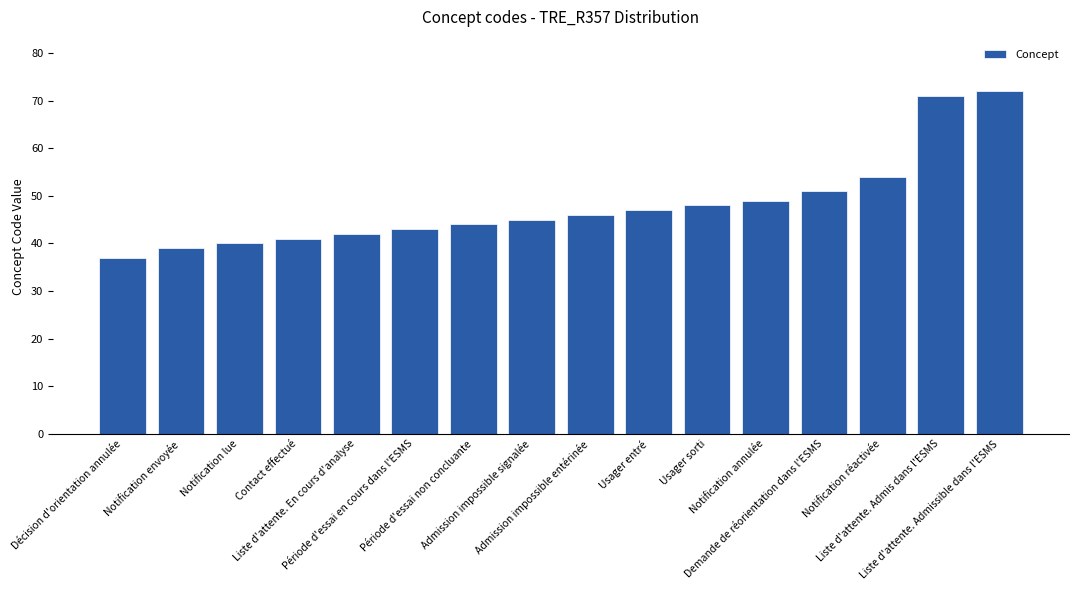

Is it true that the value at Usager sorti is 80?

False